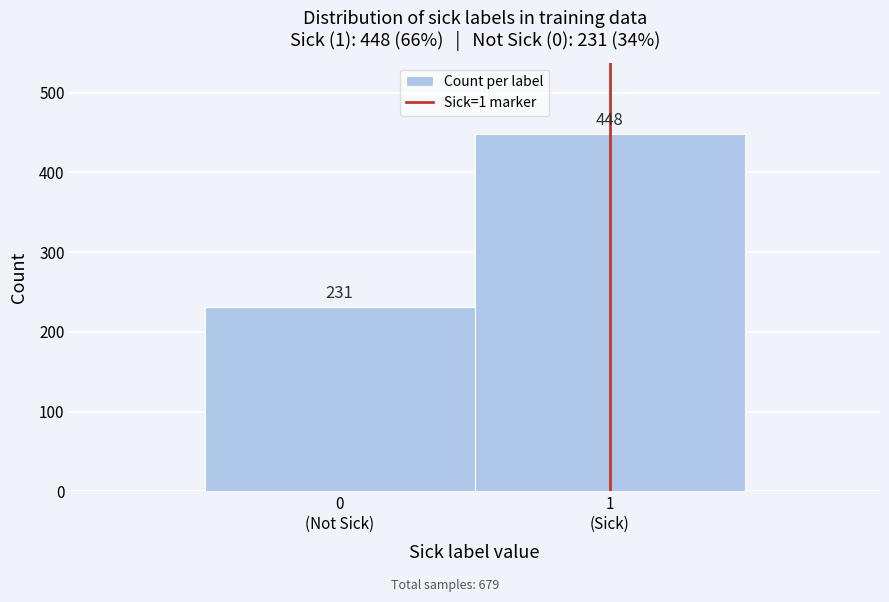

Reading left to right, extract all data points from this chart.

231	448